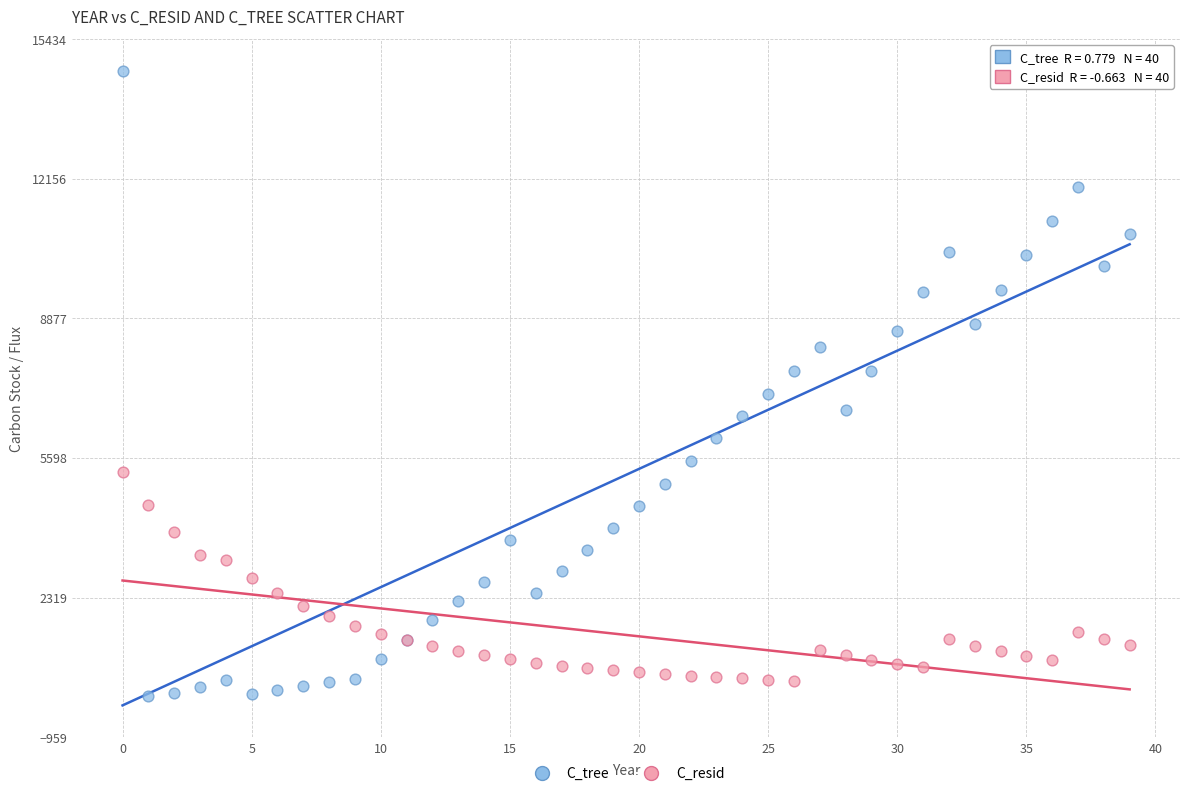

Which series has the widest spread of Y values?

C_tree